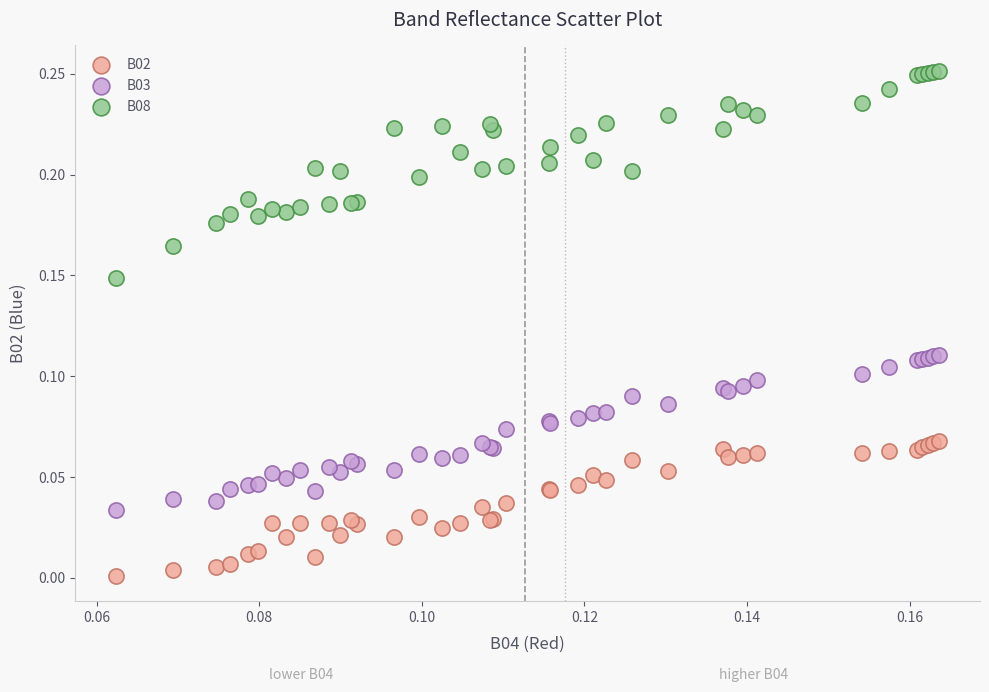

Which series has the largest Y range (max minus min)?

B08